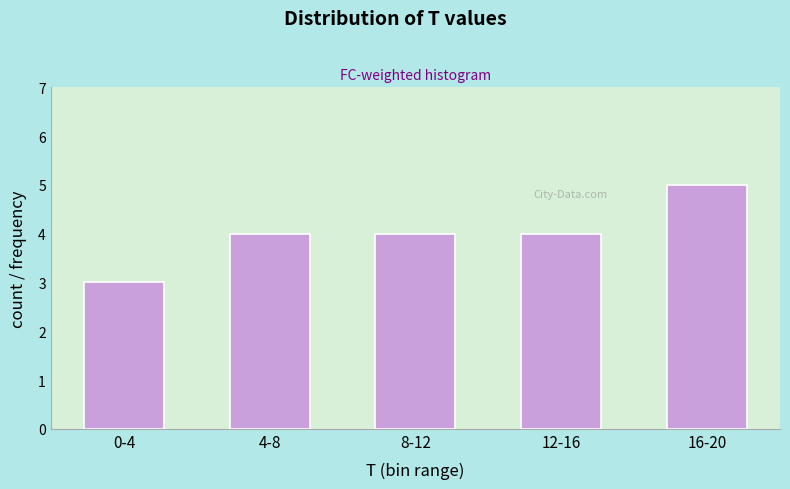

Reading left to right, list all the values displayed in this chart.

0-4=3	4-8=4	8-12=4	12-16=4	16-20=5